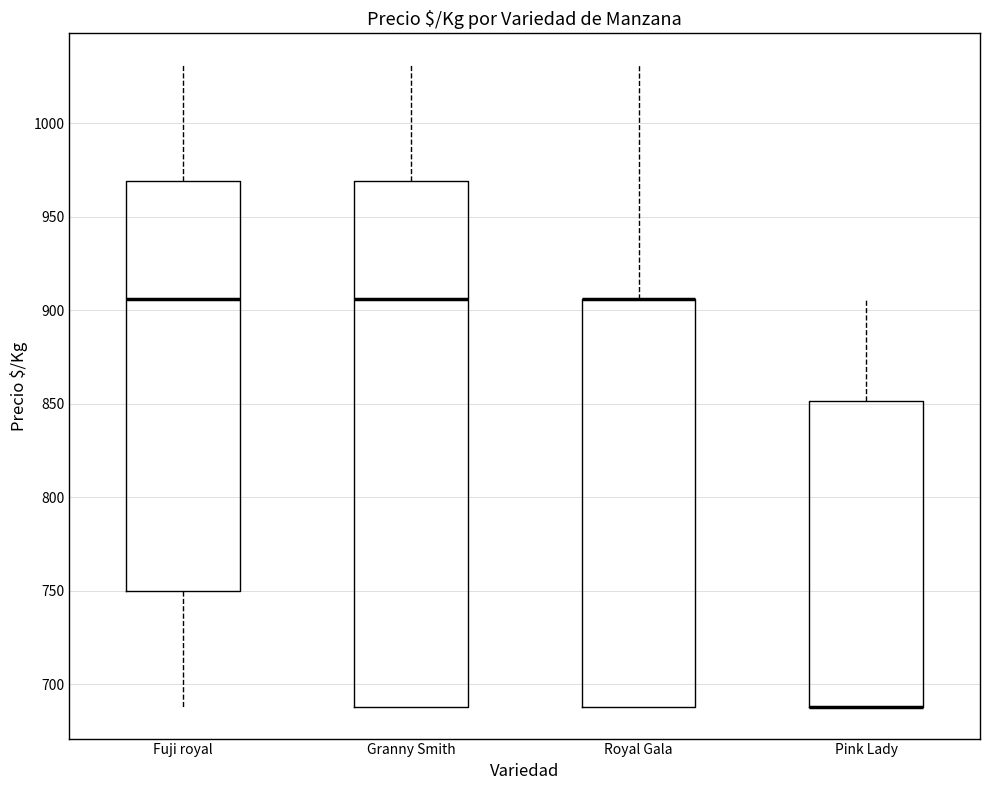

Reading left to right, transcribe this box plot: for each box, give where its median line is, the range the box spans, and where its two whiskers end, as read against the y-axis. The values are not printed on the chart, so give them approximately, as read against the axis.

Fuji royal: median 905, box 750 to 970, whiskers 690 to 1030
Granny Smith: median 905, box 690 to 970, whiskers 690 to 1030
Royal Gala: median 905 (drawn on the box's upper edge), box 690 to 905, whiskers 690 to 1030
Pink Lady: median 690 (drawn on the box's lower edge), box 690 to 850, whiskers 690 to 905